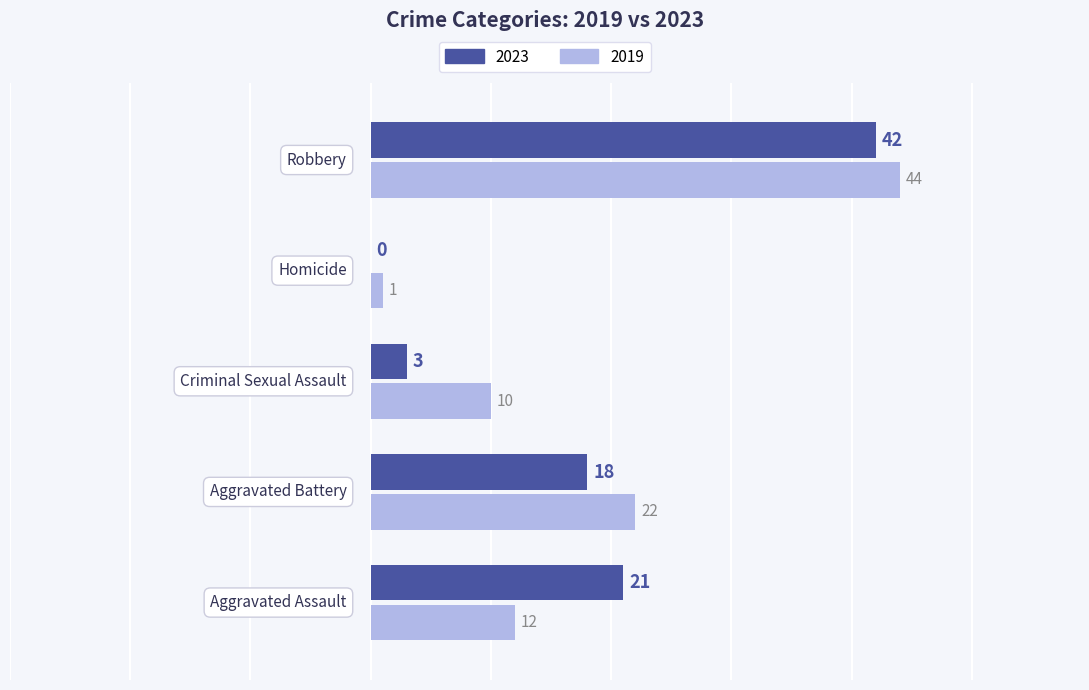

What is the sum of all 2019 values?

89